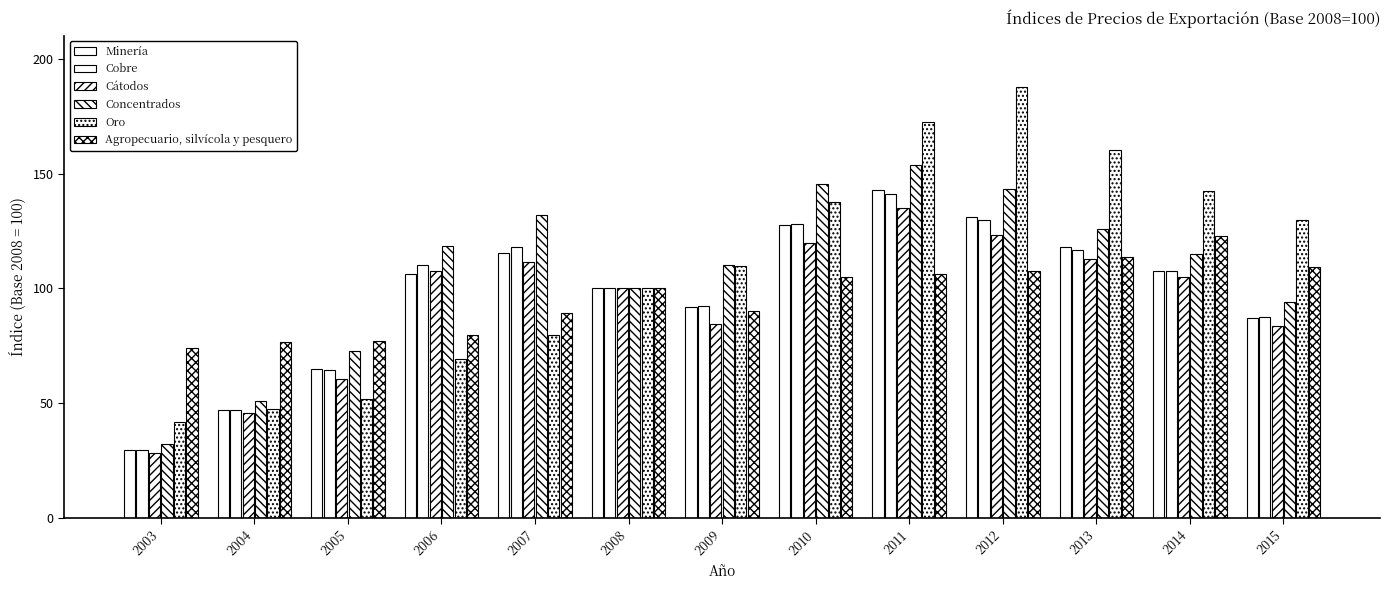

At which label is Minería closest to 86?

2015